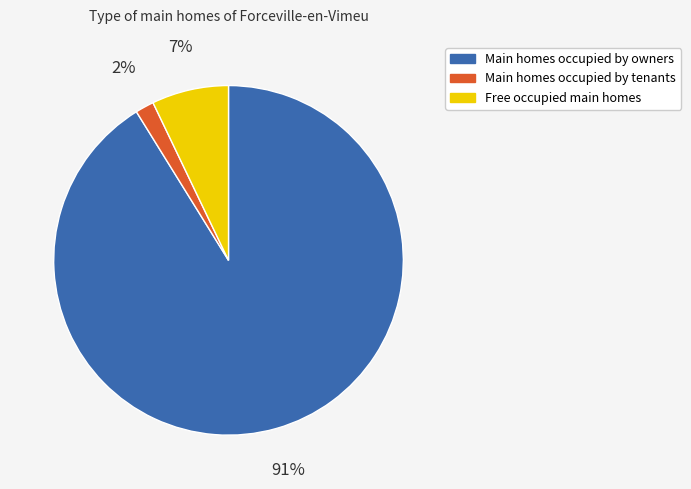

To the nearest percent, what is the average slice percentage?

33%